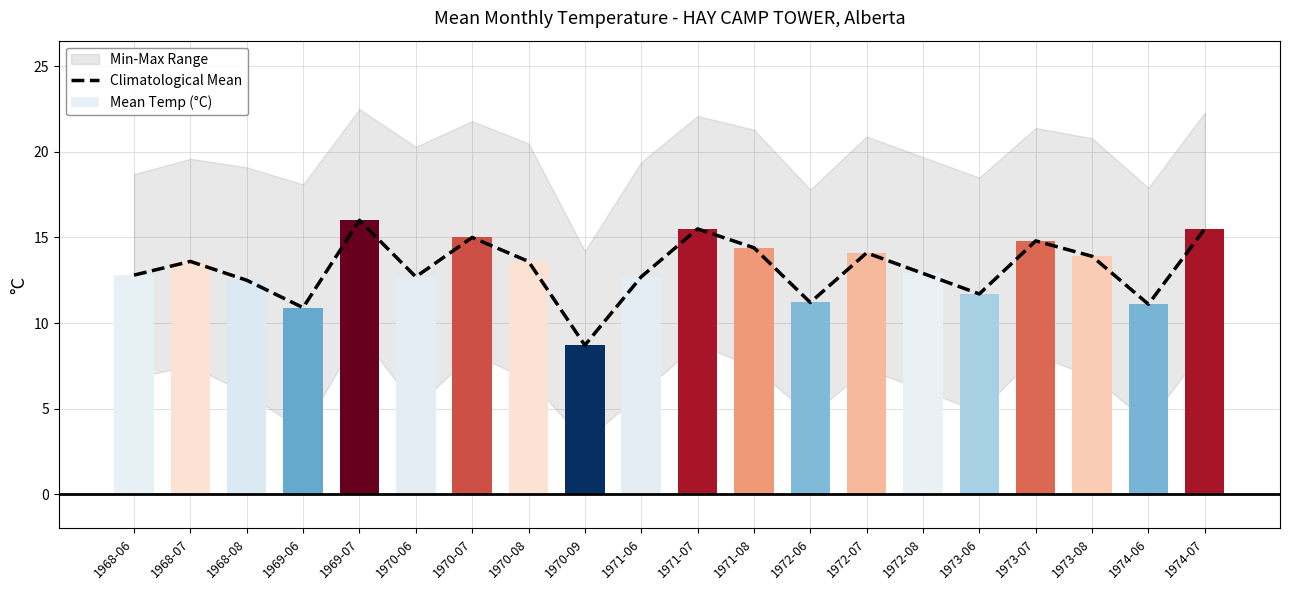

Between 1969-06 and 1970-06, which series saw the biggest shift?

Climatological Mean